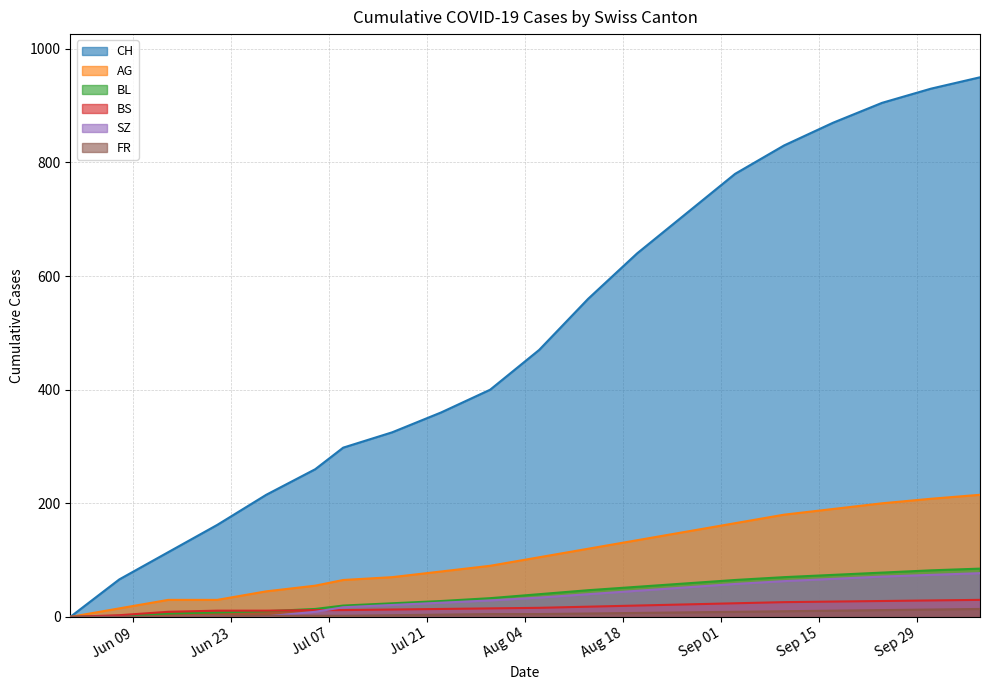

Is the value of AG at 2020-08-16 greater than the value of FR at 2020-07-12?

Yes